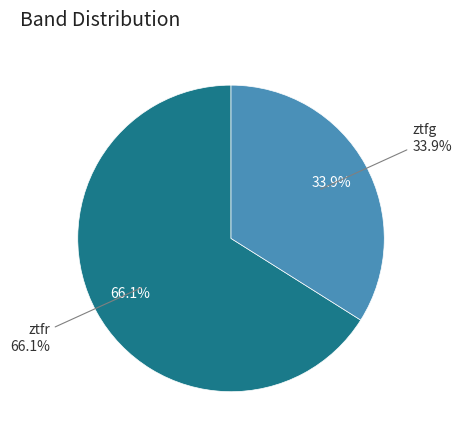

Which category has the biggest portion of the pie?

ztfr